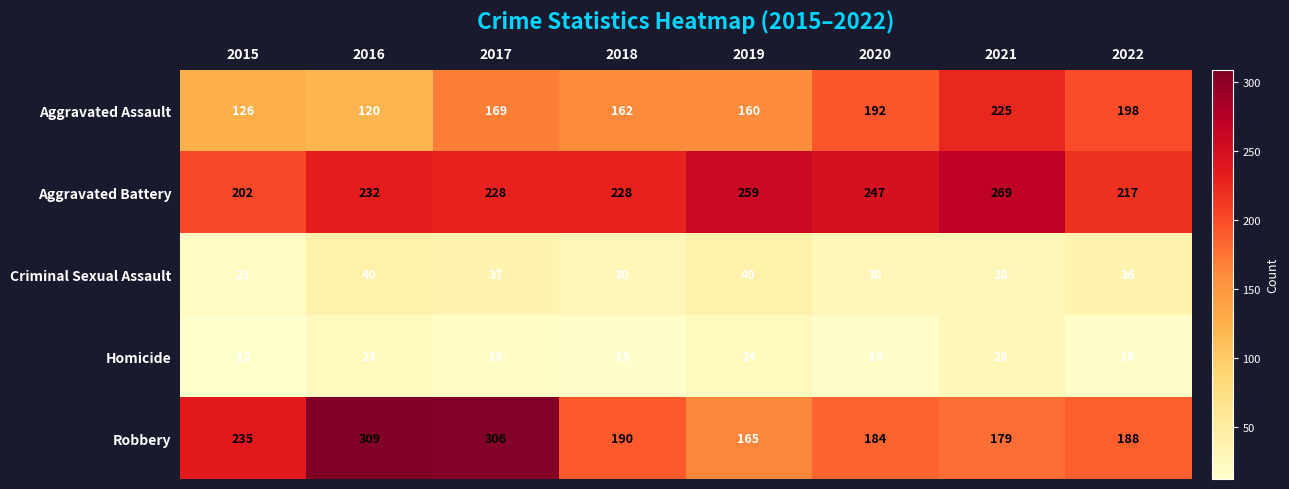

What is the difference between the Aggravated Battery values at 2019 and 2017?

31